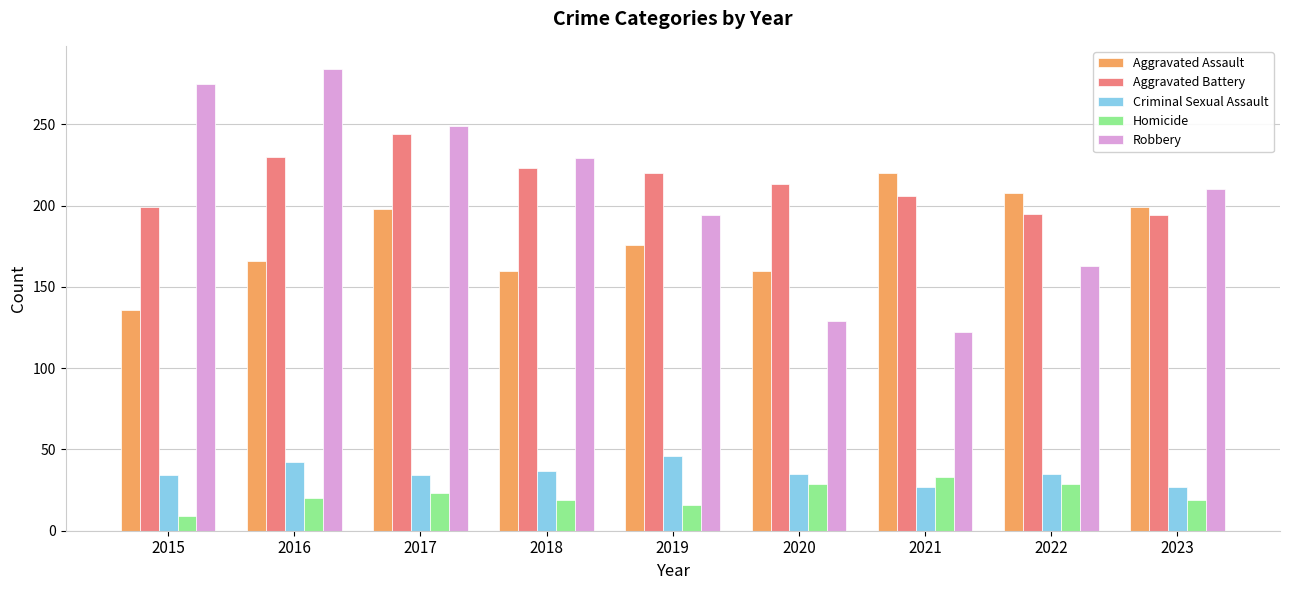

At which label is Aggravated Assault closest to 178?

2019